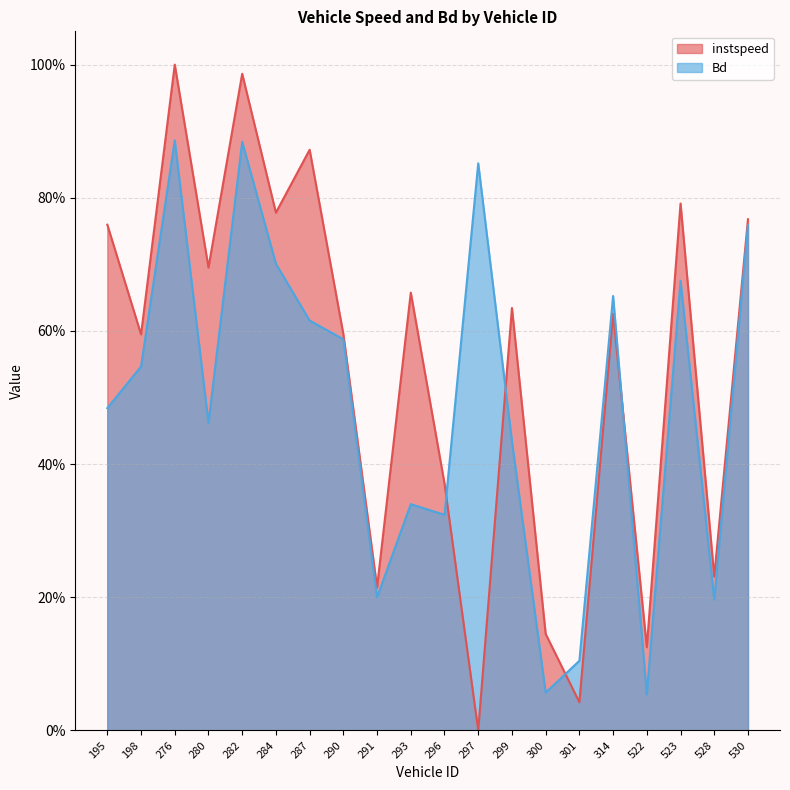

What is the difference between the second highest and second lowest values in the Bd series?

0.8